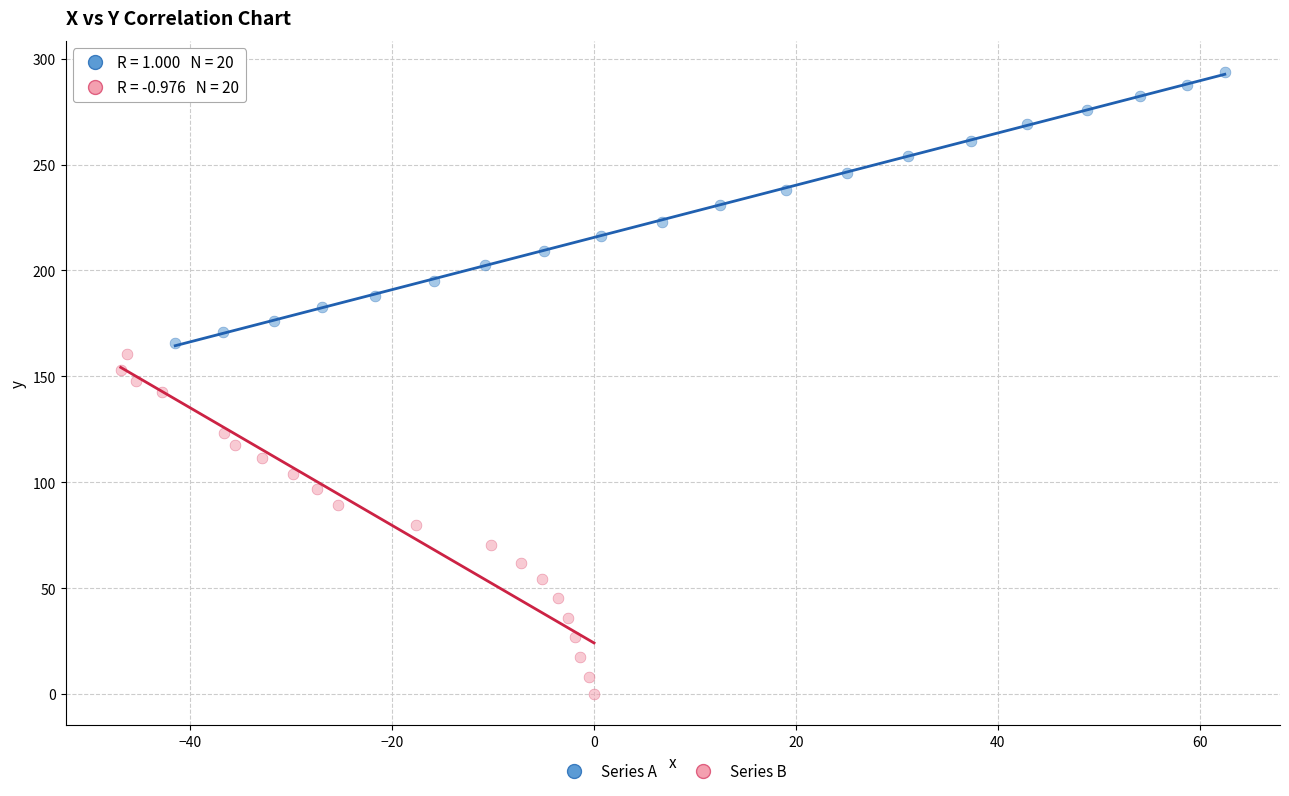

Which series has the largest Y range (max minus min)?

Series B